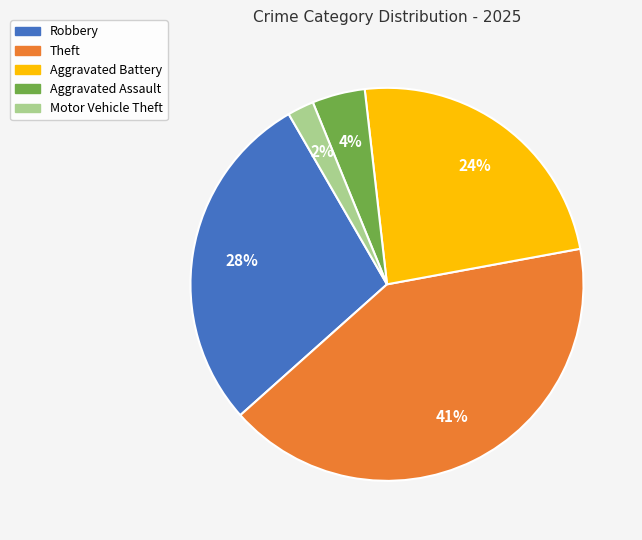

Which has a higher value, Robbery or Aggravated Assault?

Robbery